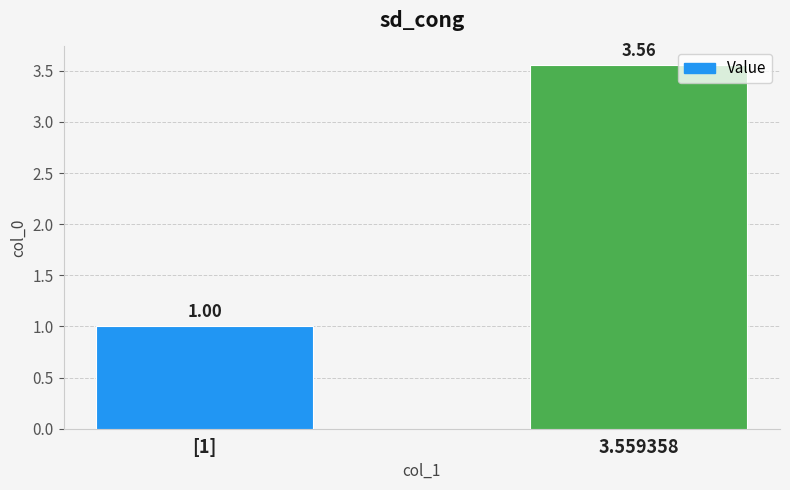

Is it true that the value at 3.559358 is 1.0?

False